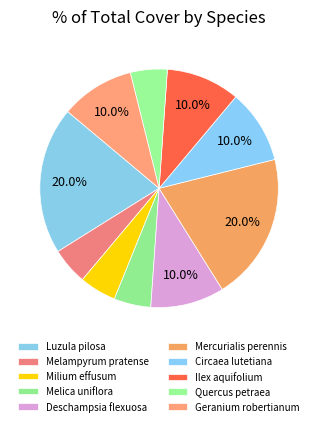

Which has a higher value, Deschampsia flexuosa or Mercurialis perennis?

Mercurialis perennis